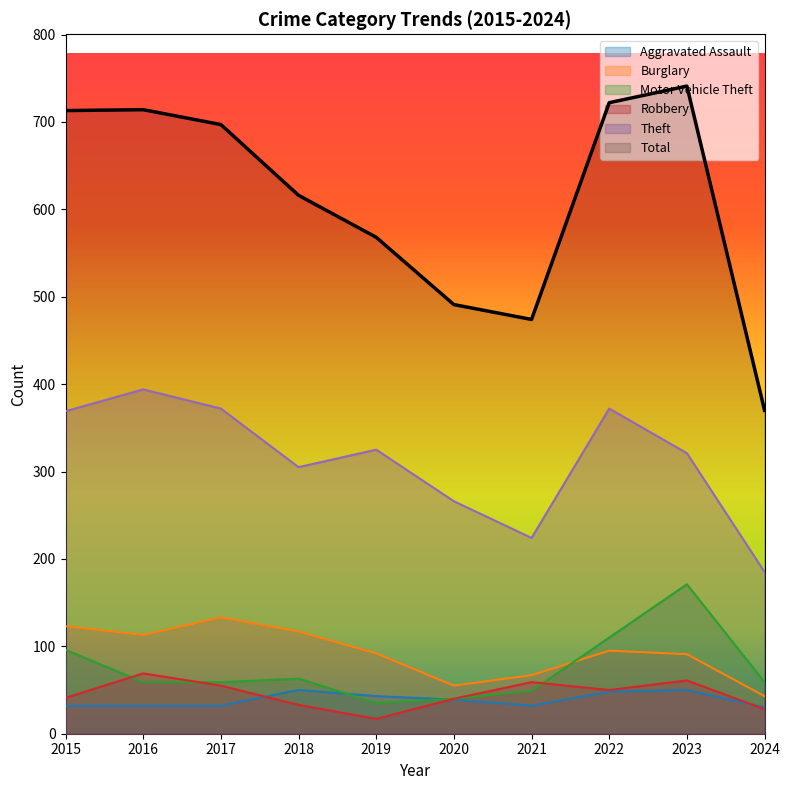

What is the sum of the Theft values at 2017 and 2020?

638